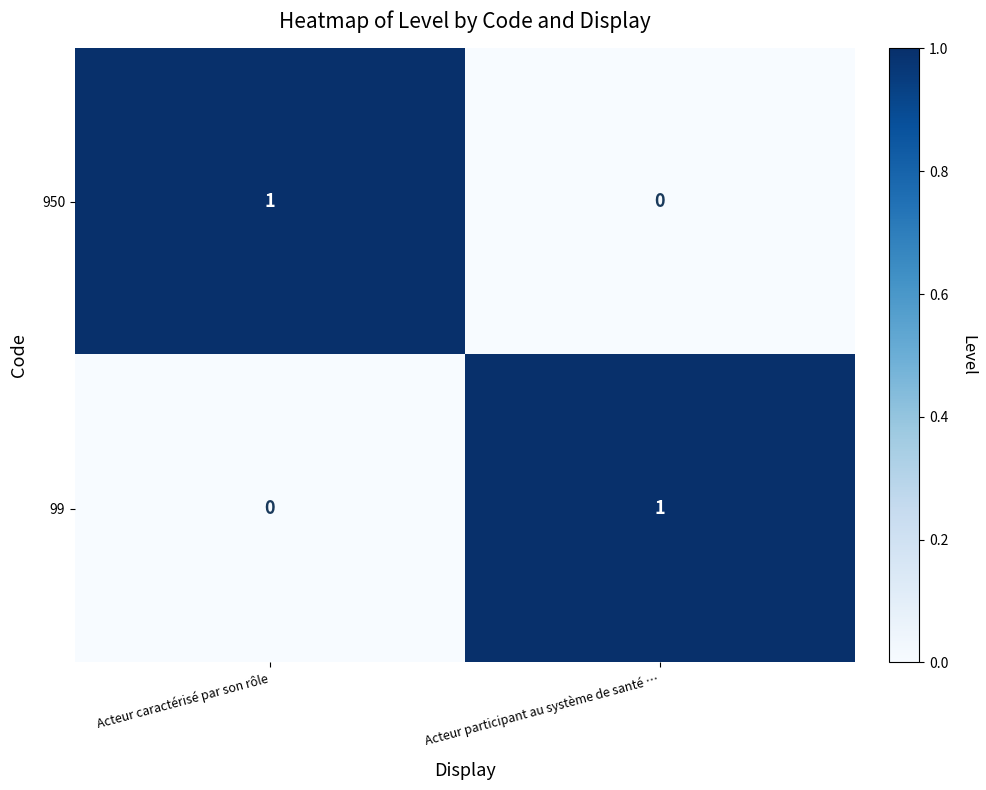

Reading left to right, what are all the values shown in this chart?

950: Acteur caractérisé par son rôle=1	Acteur participant au système de santé …=0
99: Acteur caractérisé par son rôle=0	Acteur participant au système de santé …=1